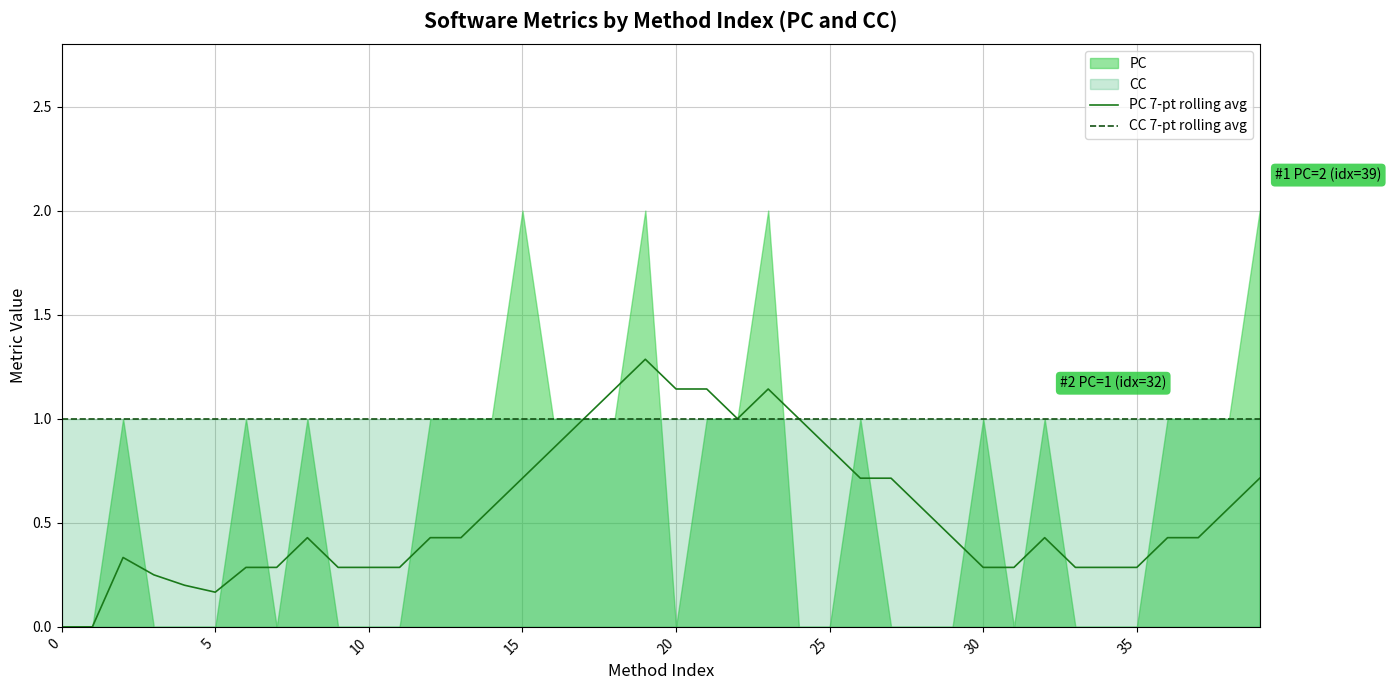

What is the value of the CC 7-pt rolling avg point at the 18th from the left?

1.0